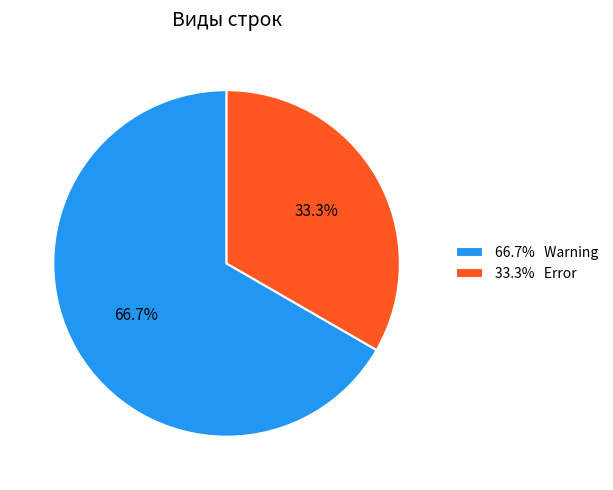

What is the largest slice in the pie chart?

66.7% Warning